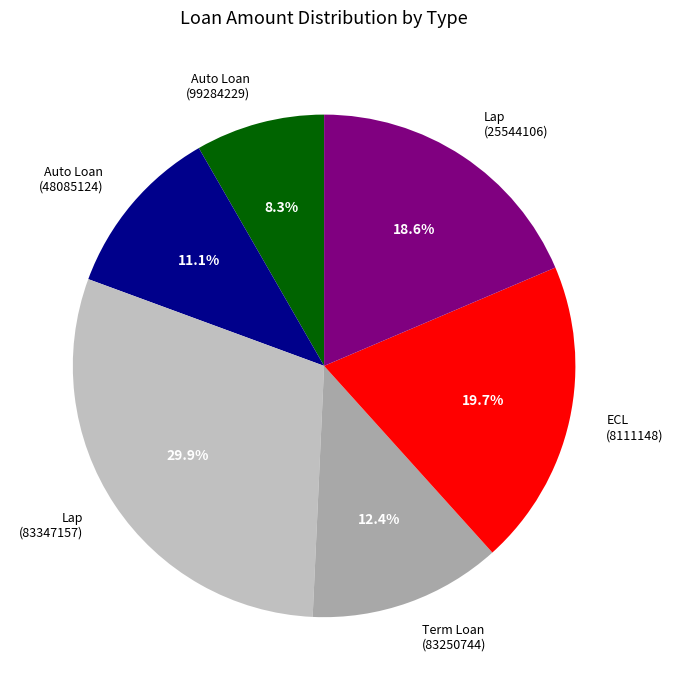

How many slices are in this pie chart?

6